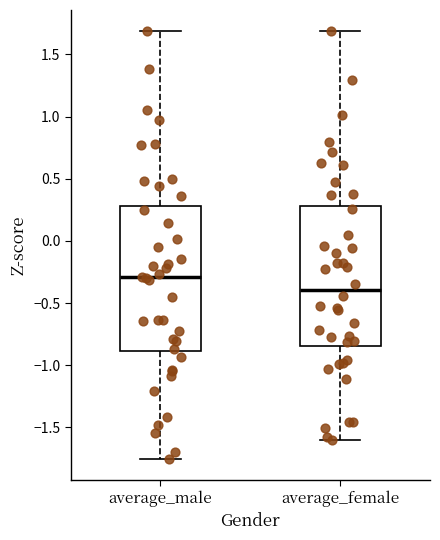

Where does the lower whisker of the box for average_female end on the y-axis? The values are not printed on the chart, so give them approximately, as read against the axis.

-1.60